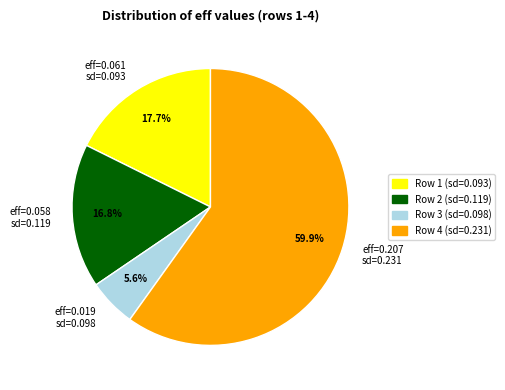

Which category accounts for the majority?

eff=0.207 sd=0.231